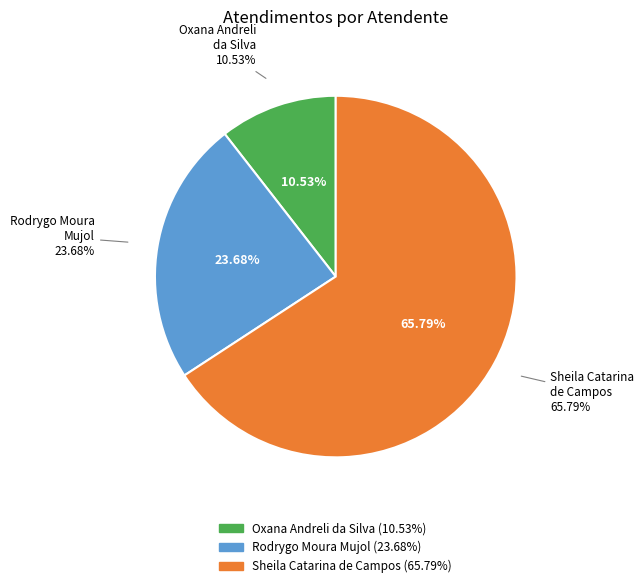

Is it true that Sheila Catarina de Campos is 66% of the pie?

True